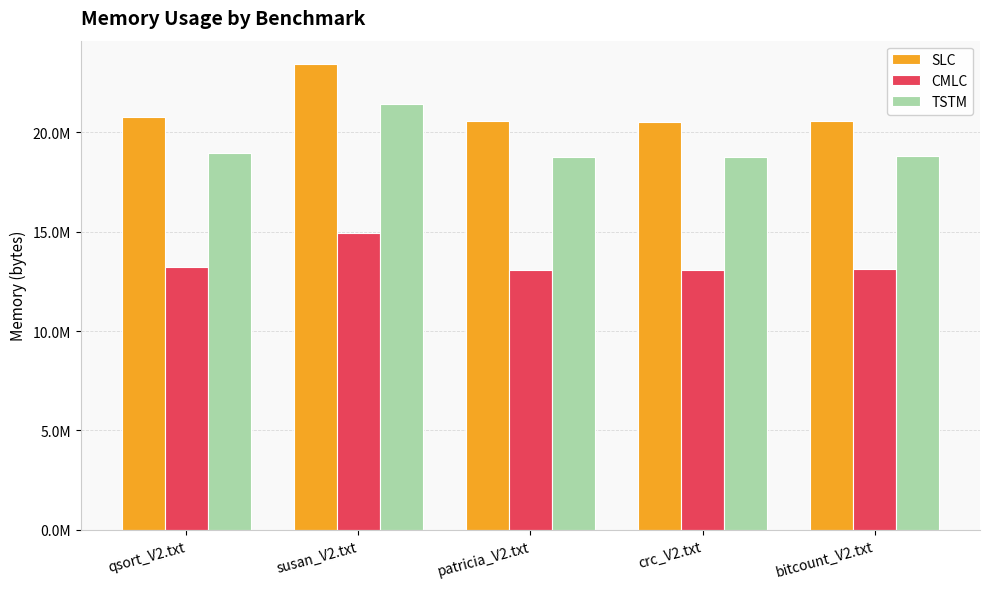

What are all the series names shown in the legend?

SLC, CMLC, TSTM